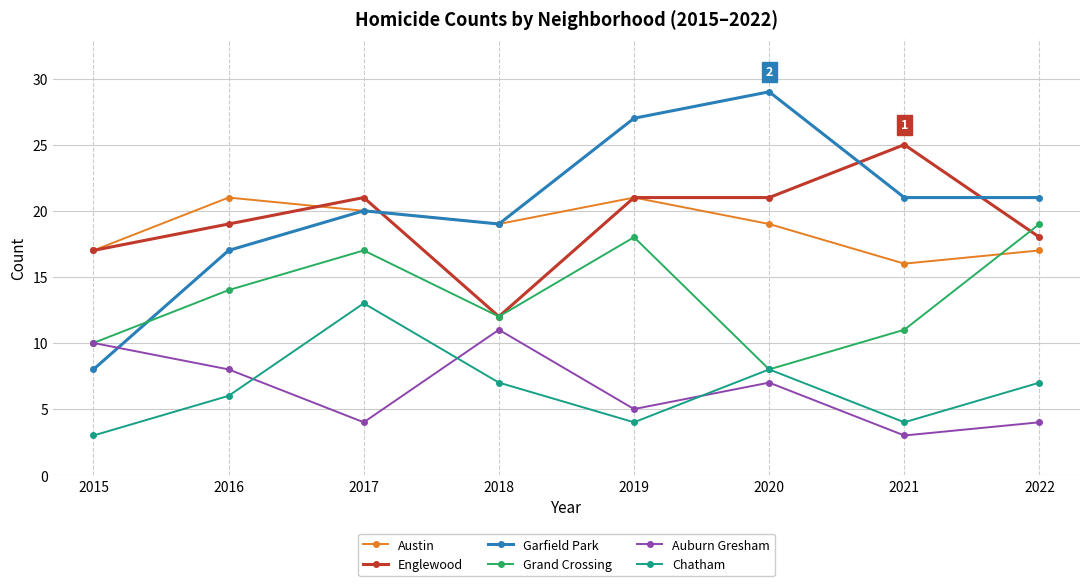

Is it true that Garfield Park equals 10 at 2021?

False